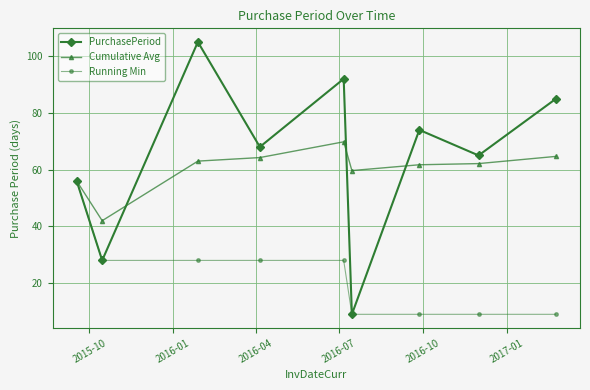

At how many categories does at least one series exceed 24?

9